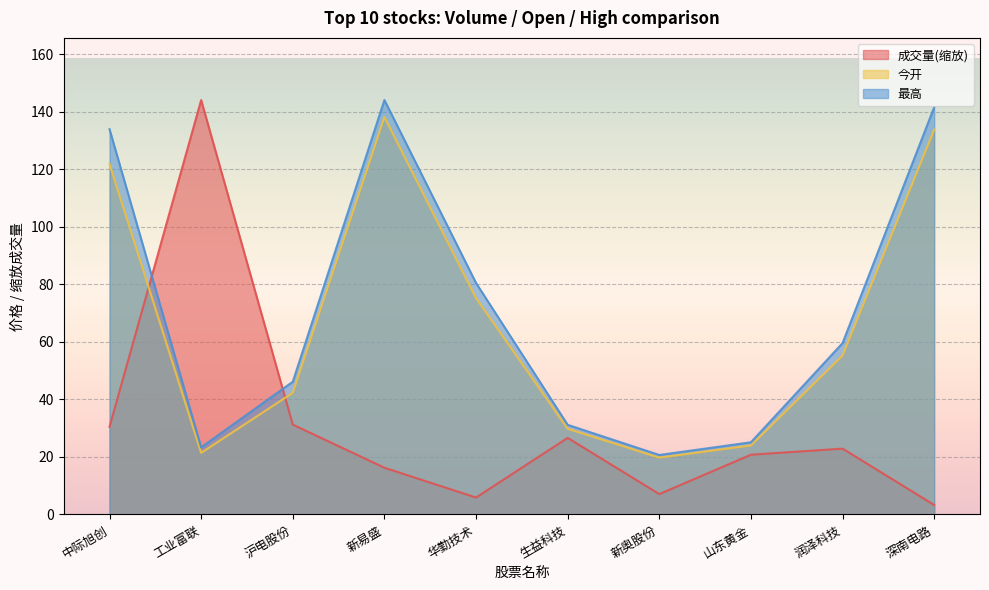

What is the lowest value of the 最高 series?

20.7